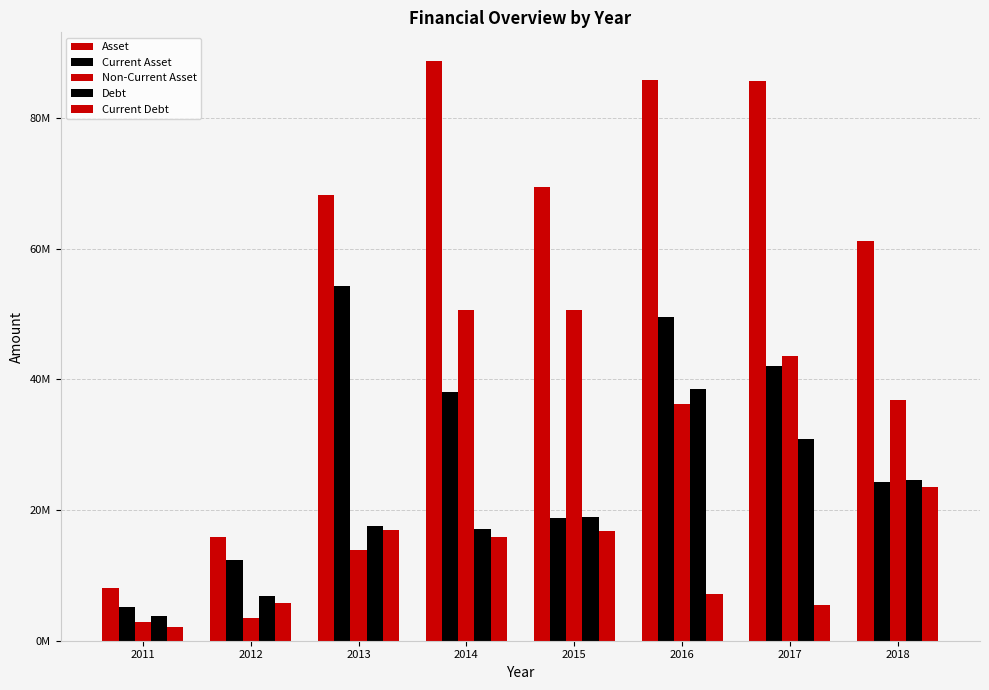

Does the chart contain any negative values?

No